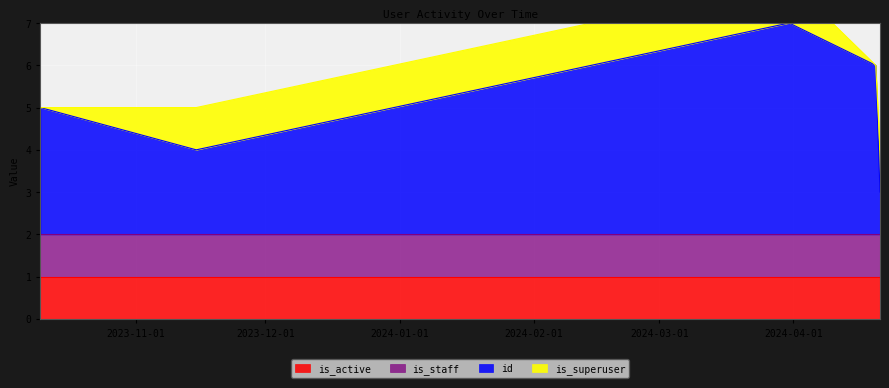

What are all the series names shown in the legend?

id, is_superuser, is_staff, is_active